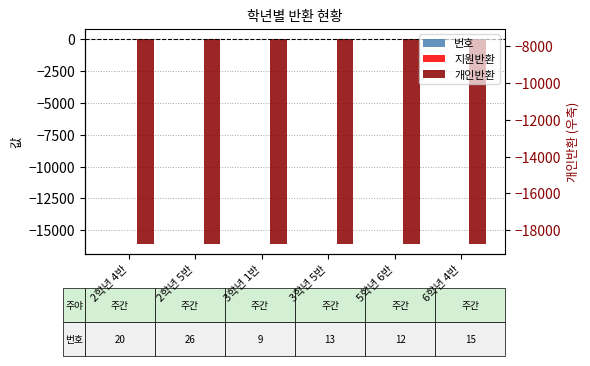

What position from the left is 2학년 5반?

2